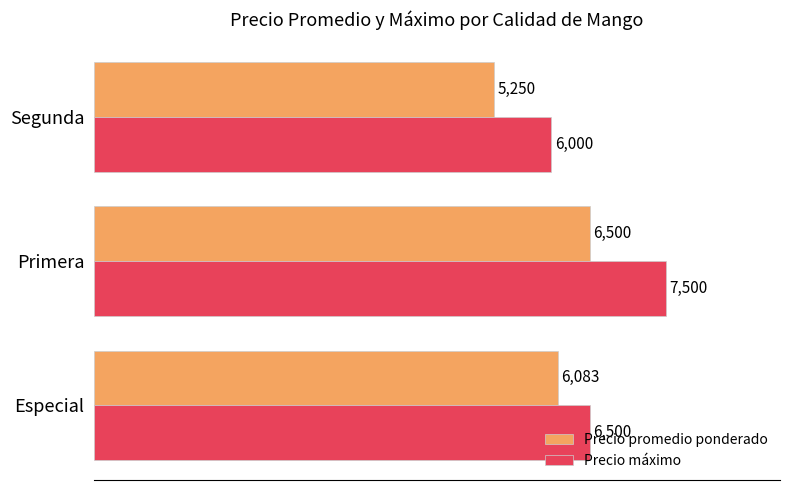

The value of Precio promedio ponderado at Especial is 3536. True or false?

False